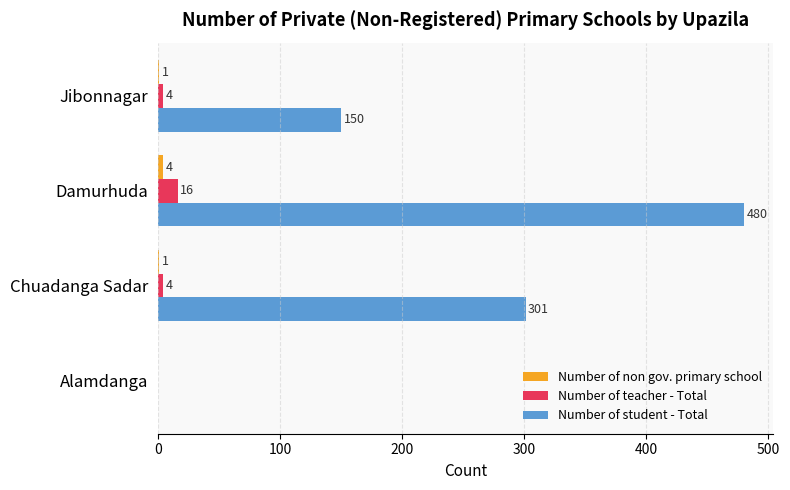

Where is Number of student - Total nearest to the value 240?

Chuadanga Sadar